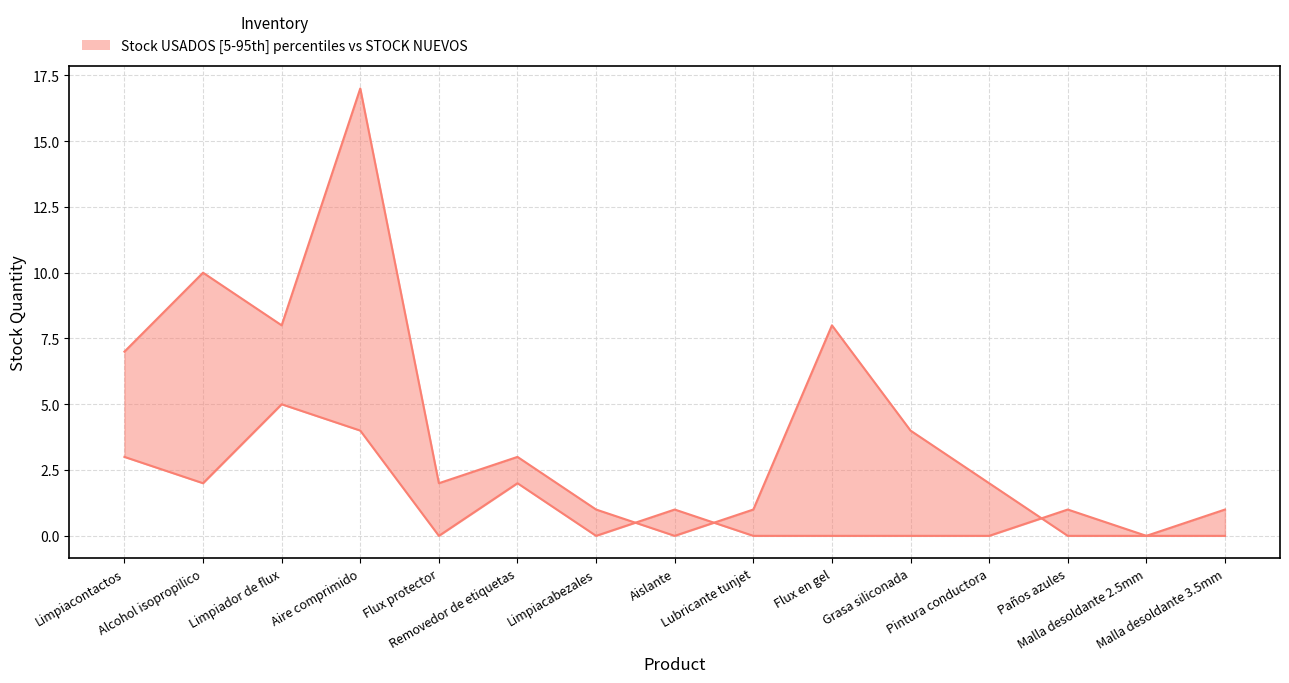

At which label is STOCK USADOS closest to 2?

Alcohol isopropilico